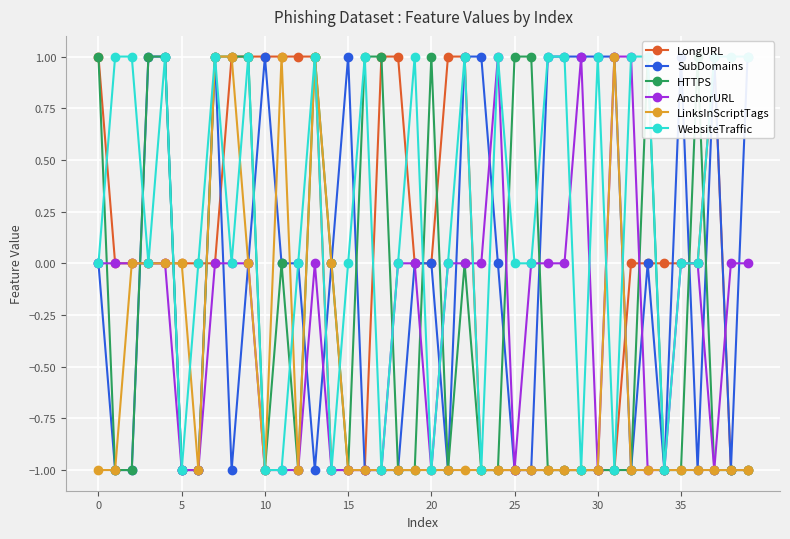

What is the difference between the maximum and minimum values in the SubDomains series?

2